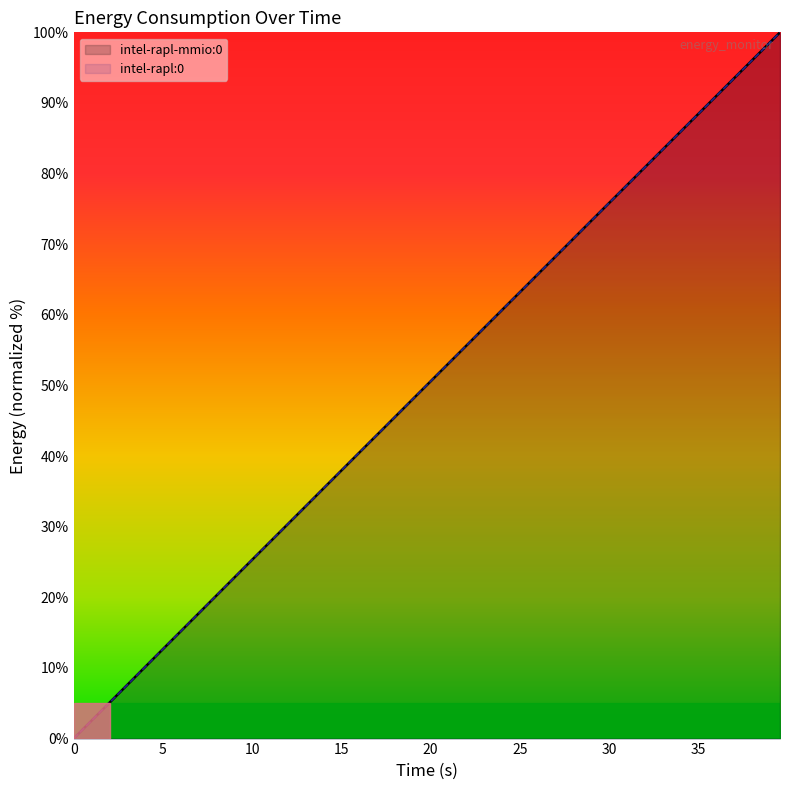

What is the difference between the maximum and second lowest values in the intel-rapl-mmio:0 series?

97.4